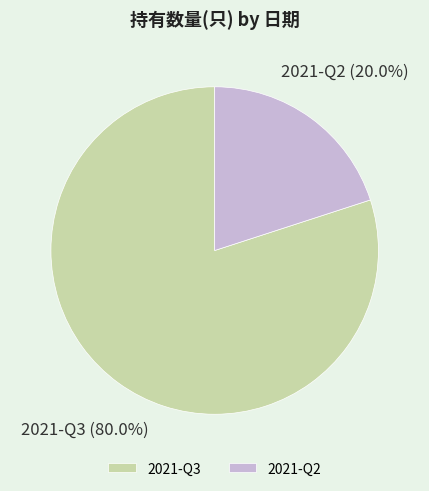

Rank the categories by value from lowest to highest.

2021-Q2, 2021-Q3